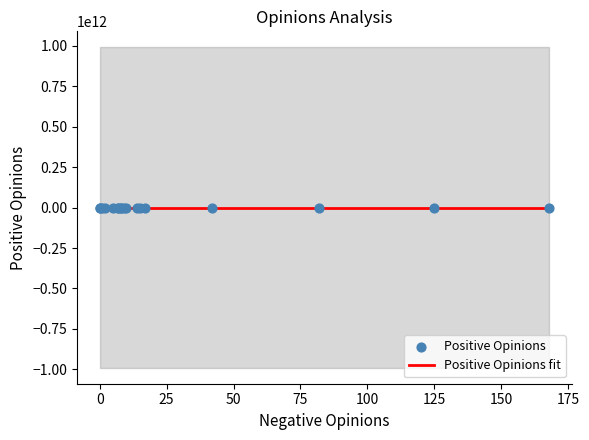

Which series has the widest spread of Y values?

Positive Opinions